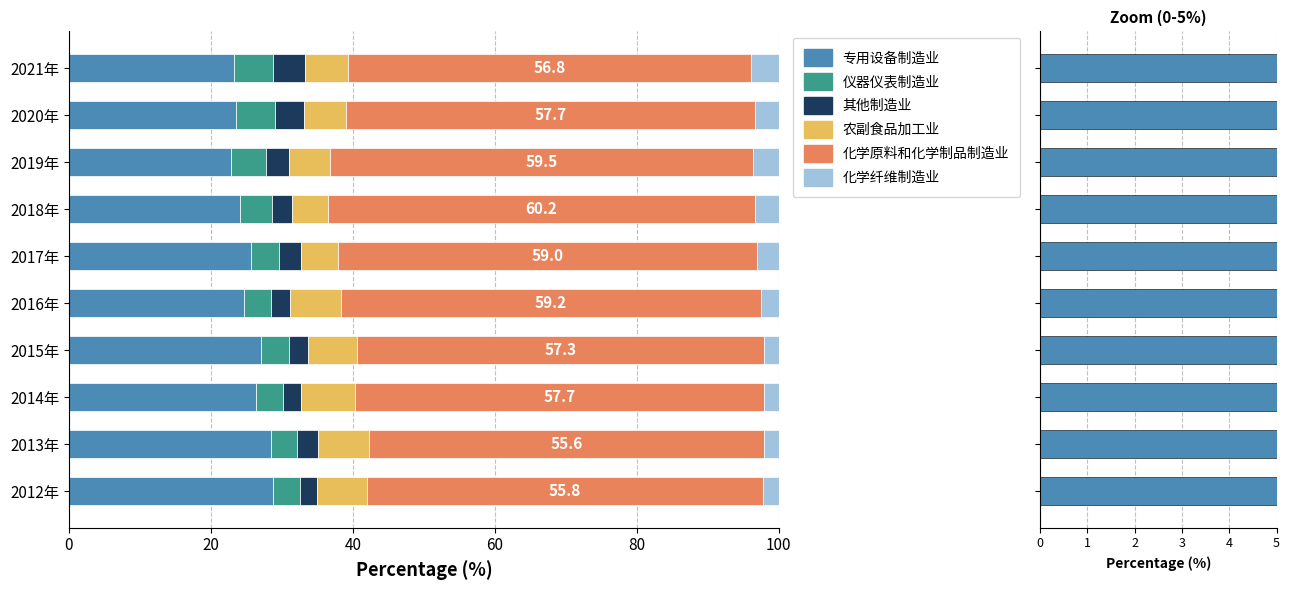

What is the spread (max minus min) of values at 8?

54.3